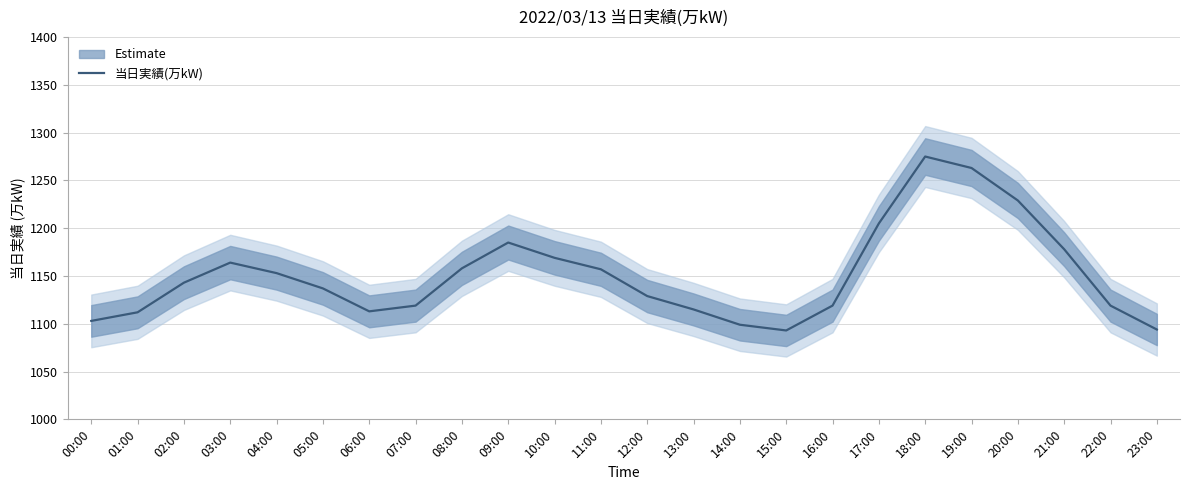

List the labels in order of value, smallest first.

15:00, 23:00, 14:00, 00:00, 01:00, 06:00, 13:00, 07:00, 16:00, 22:00, 12:00, 05:00, 02:00, 04:00, 11:00, 08:00, 03:00, 10:00, 21:00, 09:00, 17:00, 20:00, 19:00, 18:00